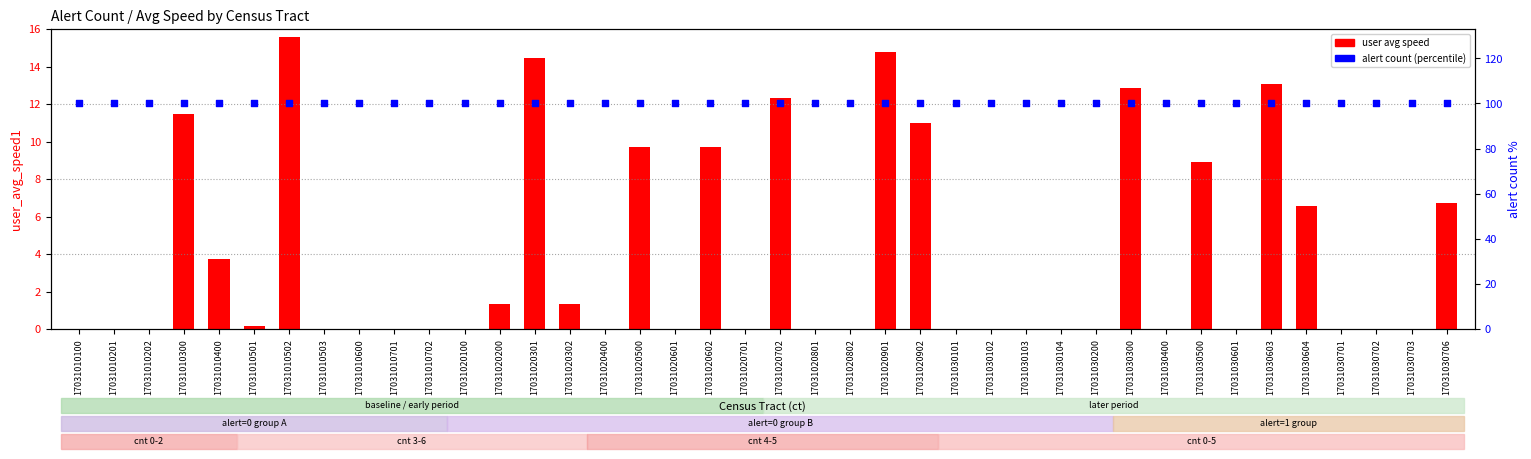

Is the value of user avg speed at 17031030703 greater than the value of alert count (percentile) at 17031010502?

No